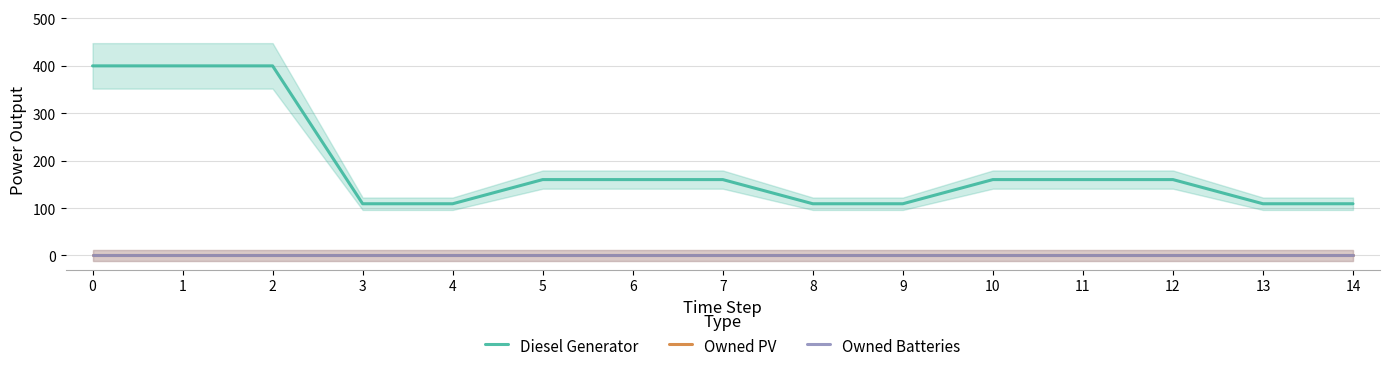

What are all the series names shown in the legend?

Diesel Generator, Owned PV, Owned Batteries